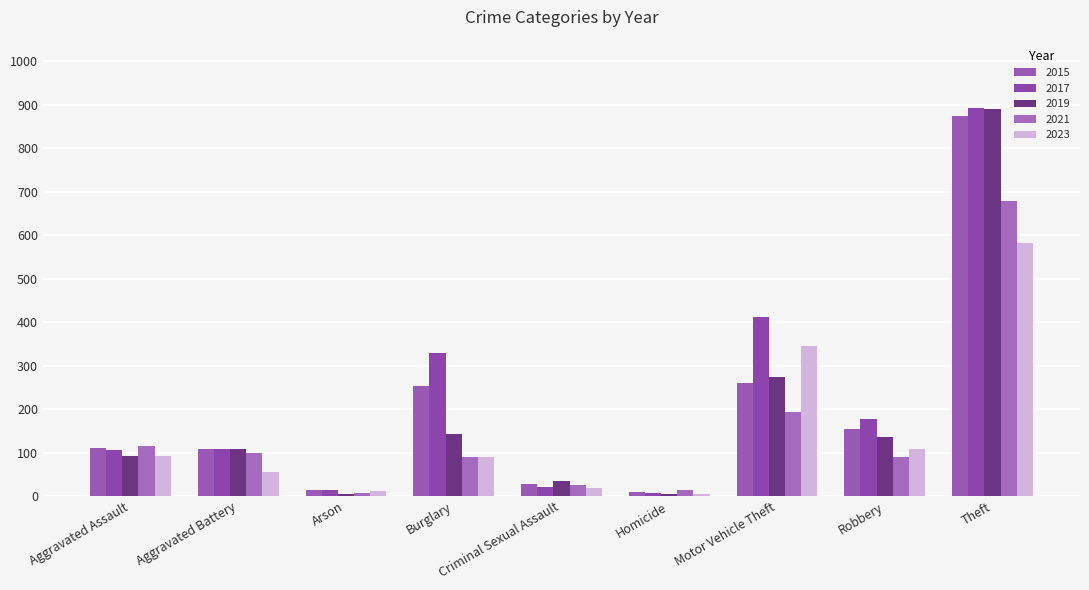

Is it true that 2021 equals 13 at Homicide?

True